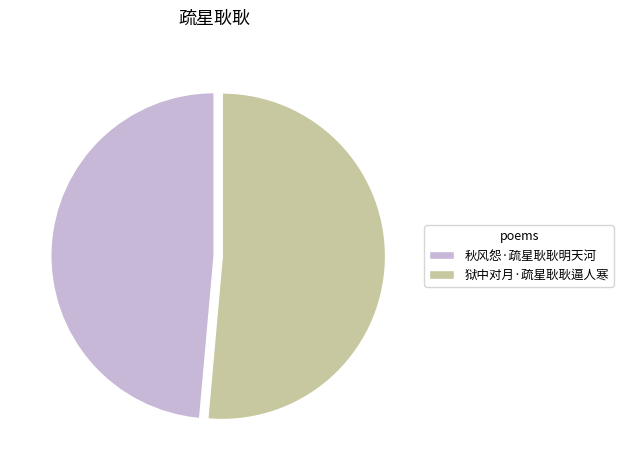

Count the number of slices in the pie.

2